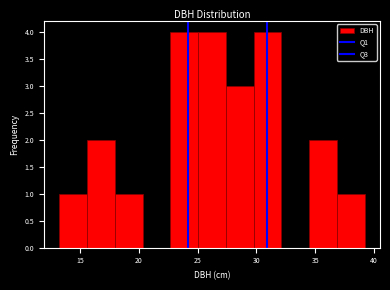

What is the height of the bar covering 27.5 to 30.0 on the x-axis? Neither the bar edges nor the heights are printed on the chart, so give them approximately, as read against the axes.

3